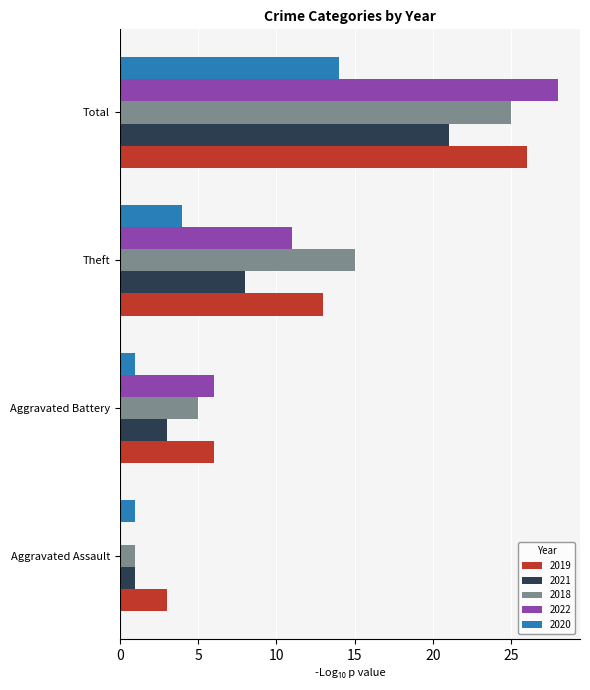

Is the value of 2021 at Total greater than the value of 2019 at Theft?

Yes